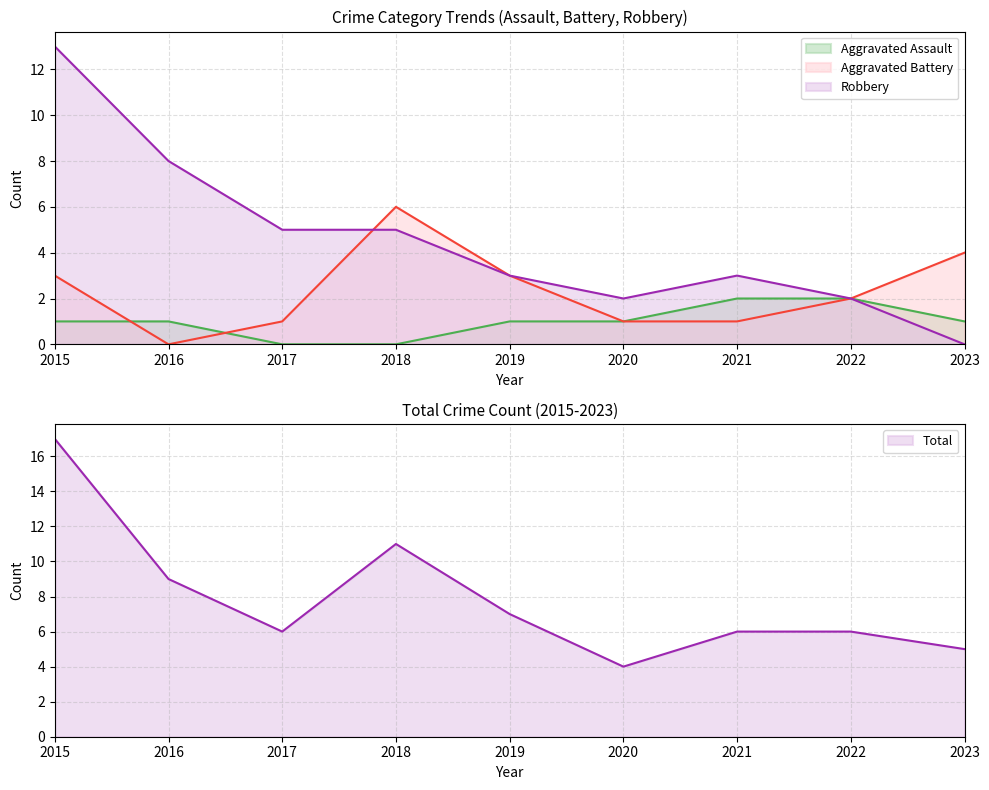

How many lines are shown in the chart?

4